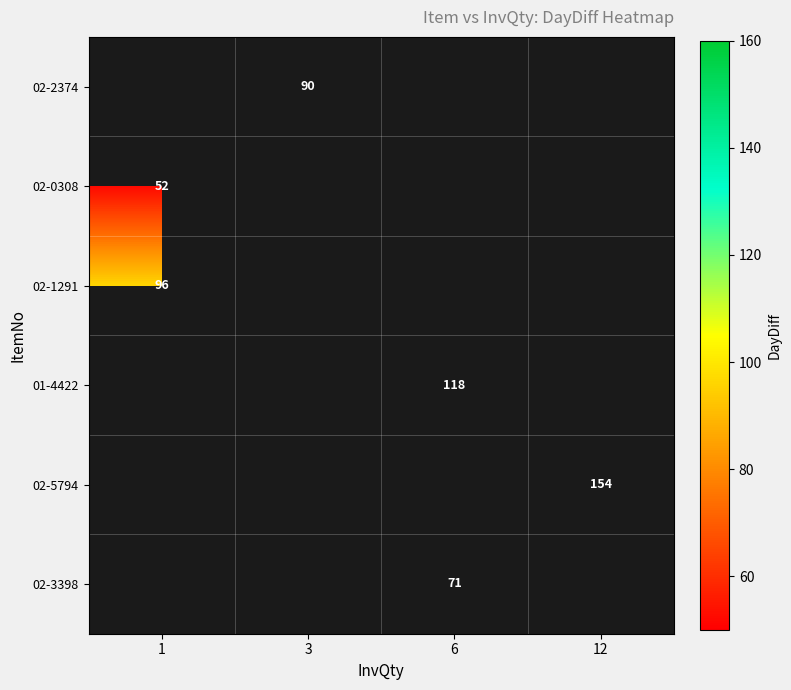

Which category has the lowest value across all series?

1